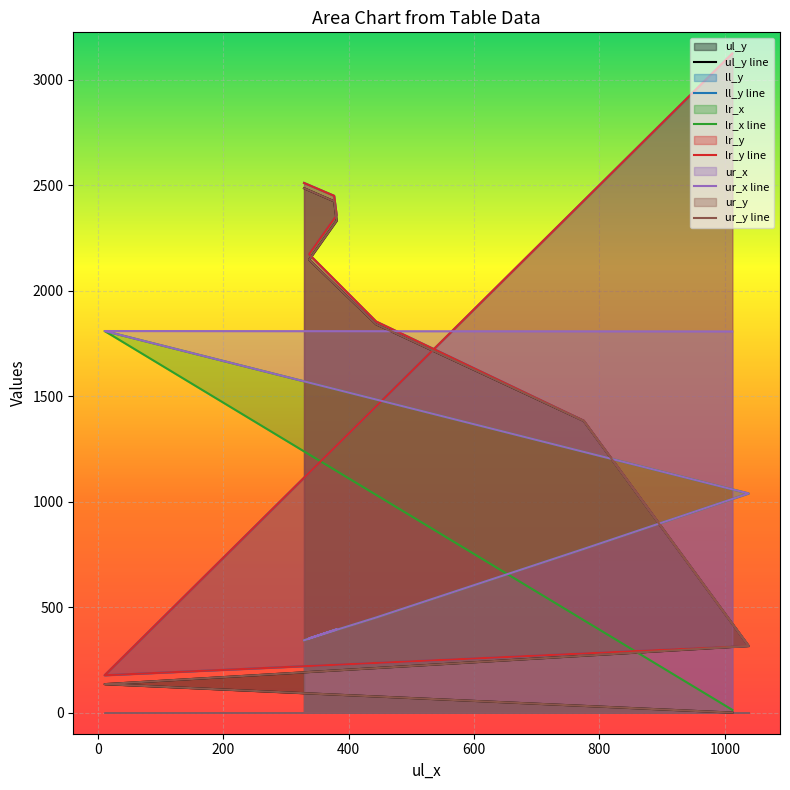

What are all the series names shown in the legend?

ul_y, ll_y, lr_x, lr_y, ur_x, ur_y